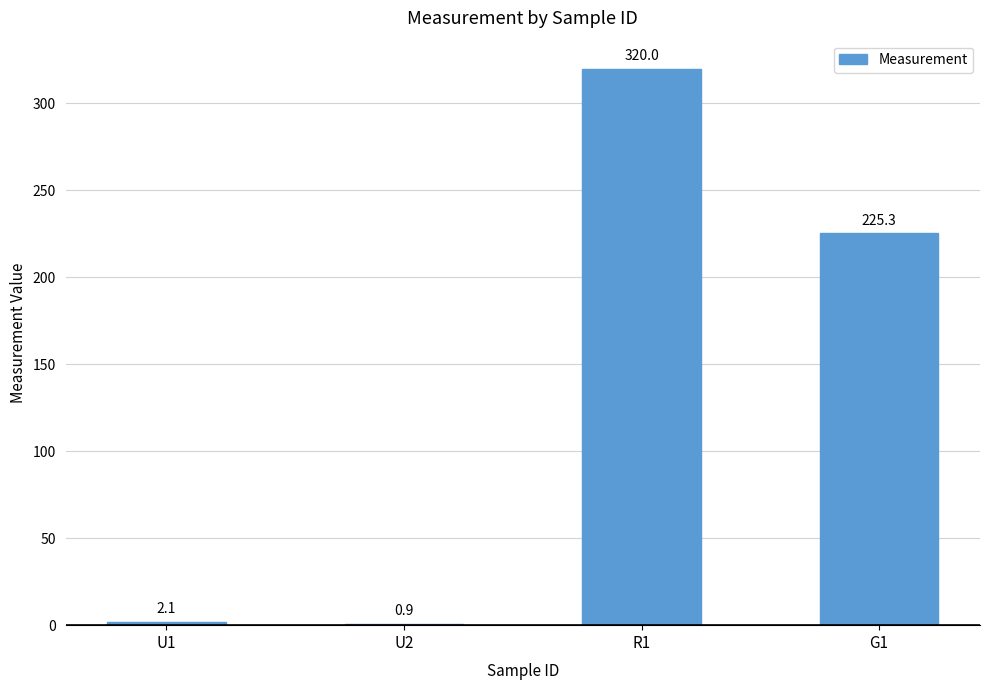

Reading left to right, transcribe all the data shown in this chart.

2.1	0.9	320.0	225.3